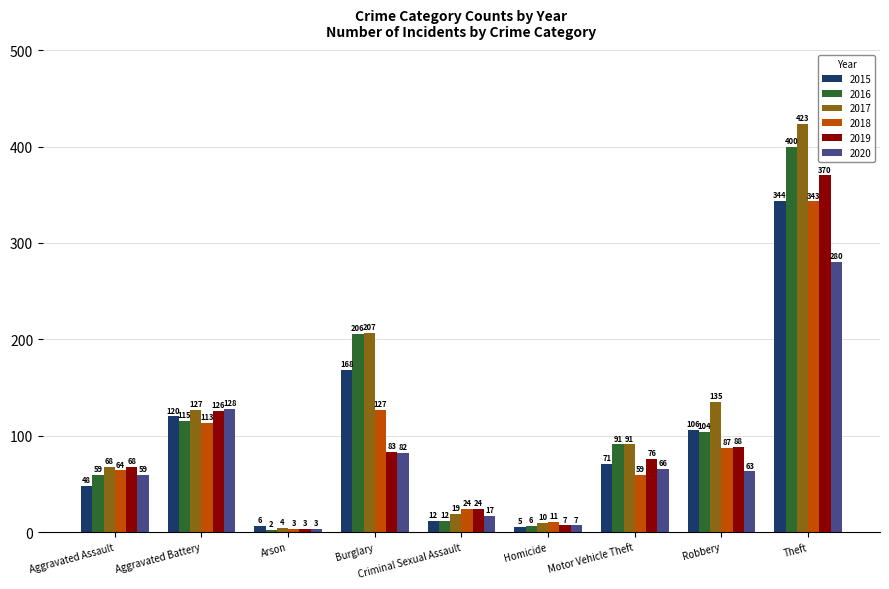

Which category has the highest value in the 2017 series?

Theft